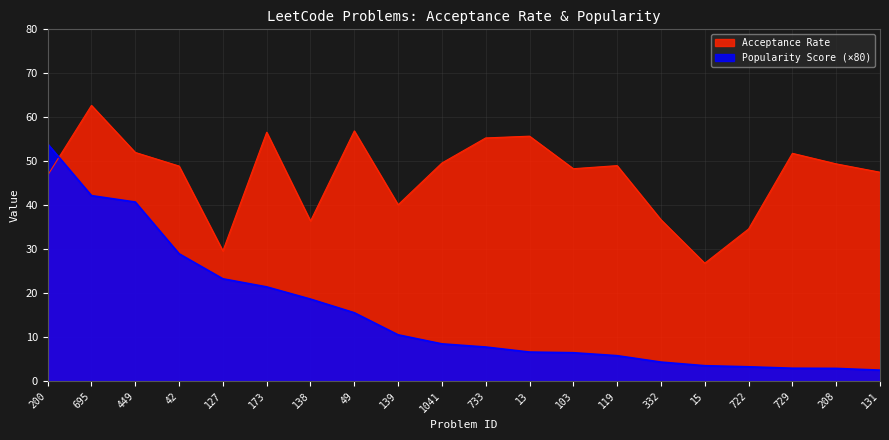

What is the difference between the second highest and second lowest values in the Popularity Score series?

39.3